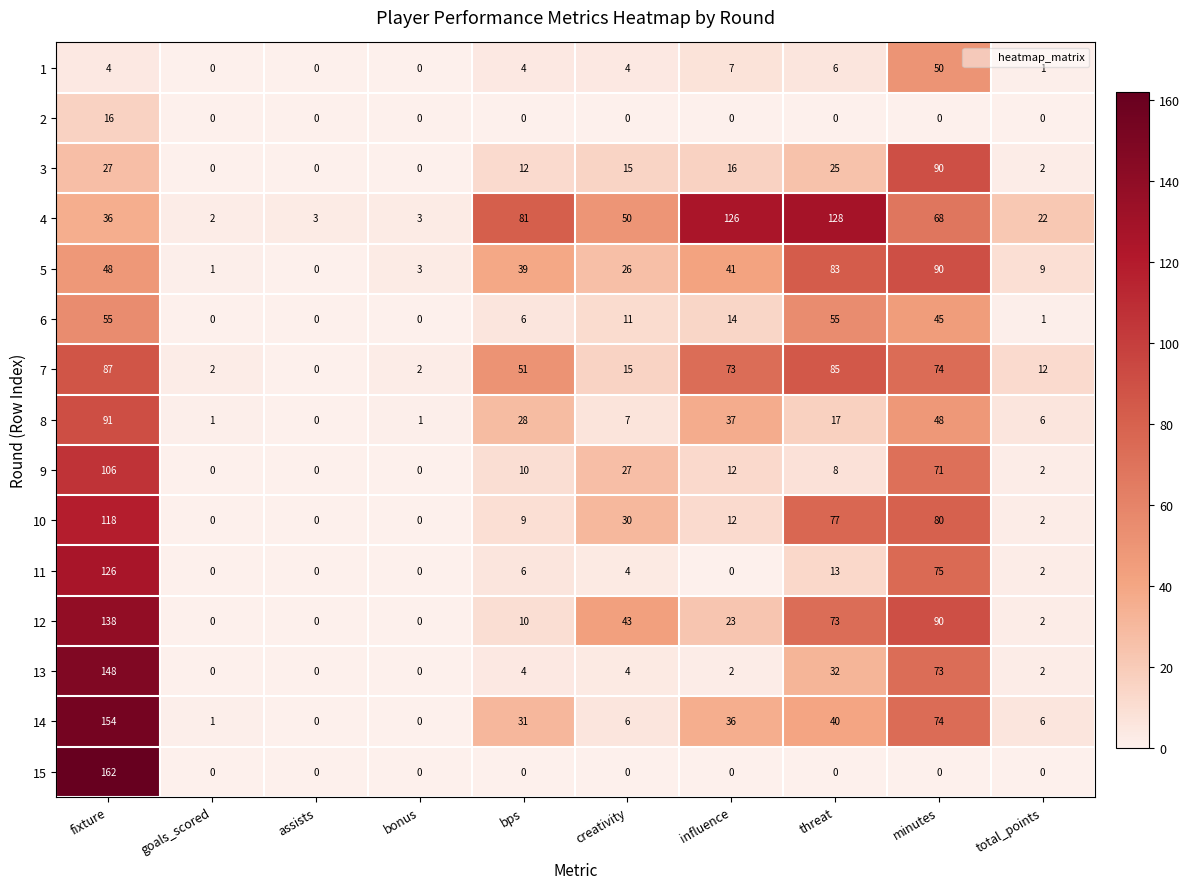

What value does the 3 series have at influence?

16